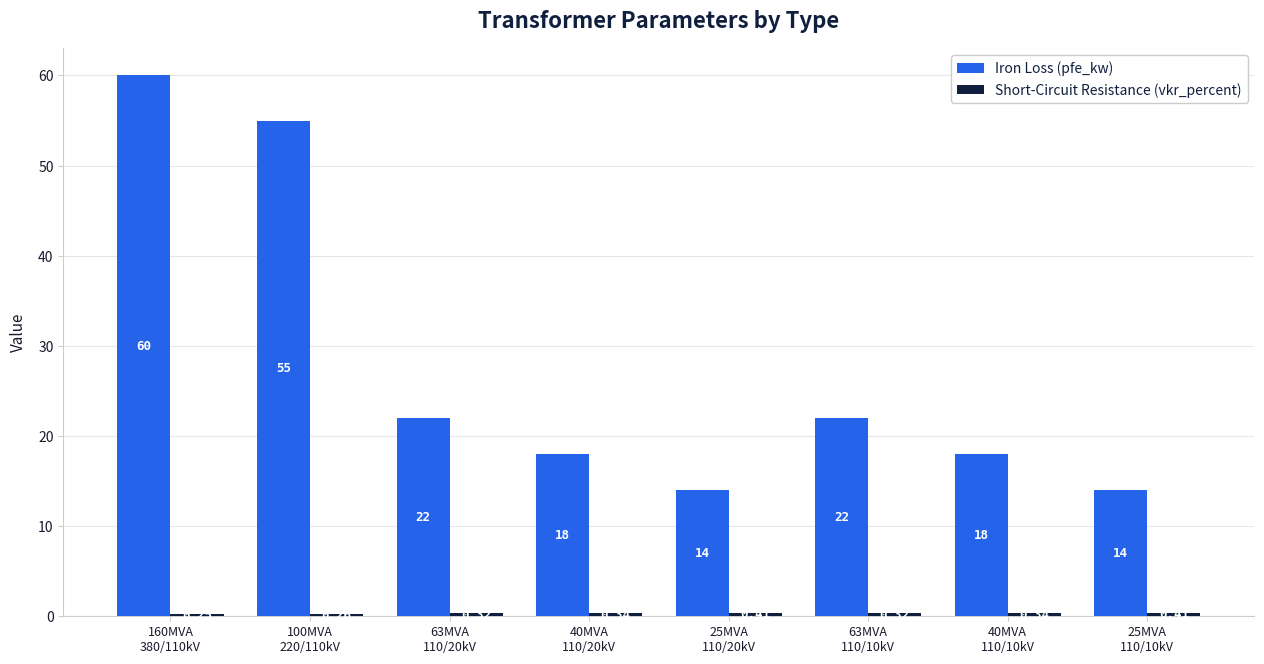

Read the Iron Loss (pfe_kw) value at 40MVA
110/20kV.

18.0